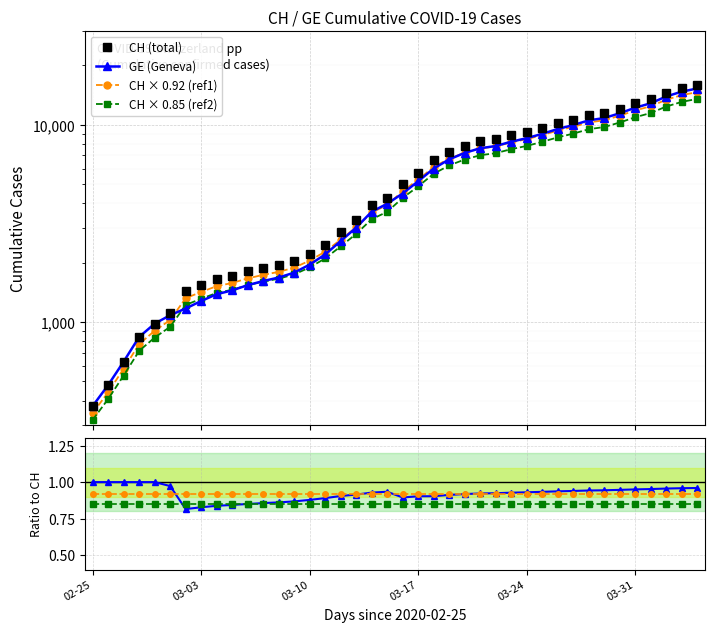

How many data points in GE are above 4485?

19